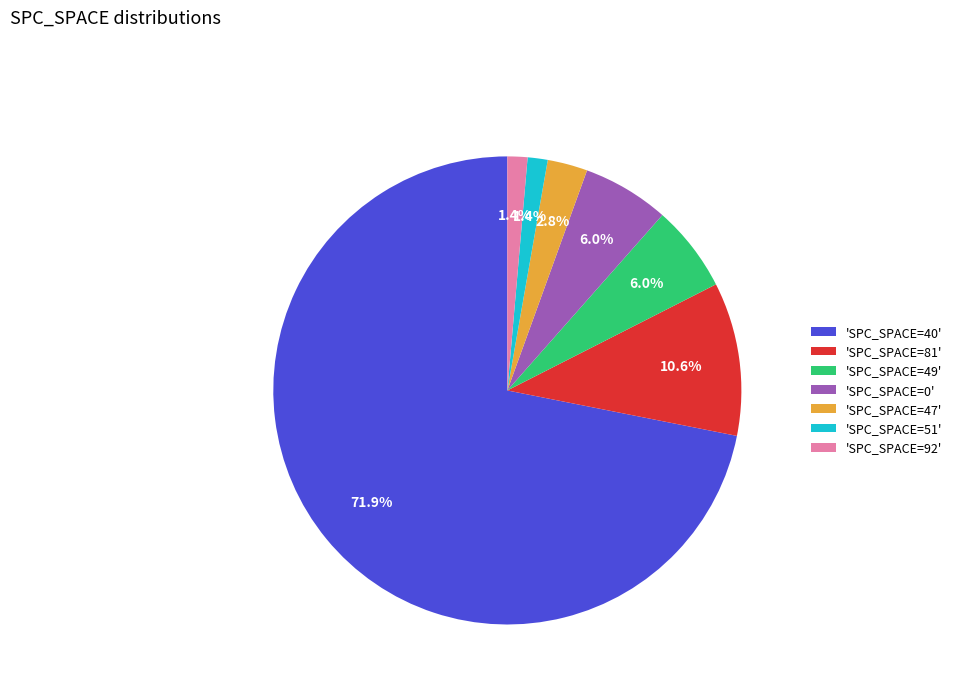

How many segments does this pie chart have?

7